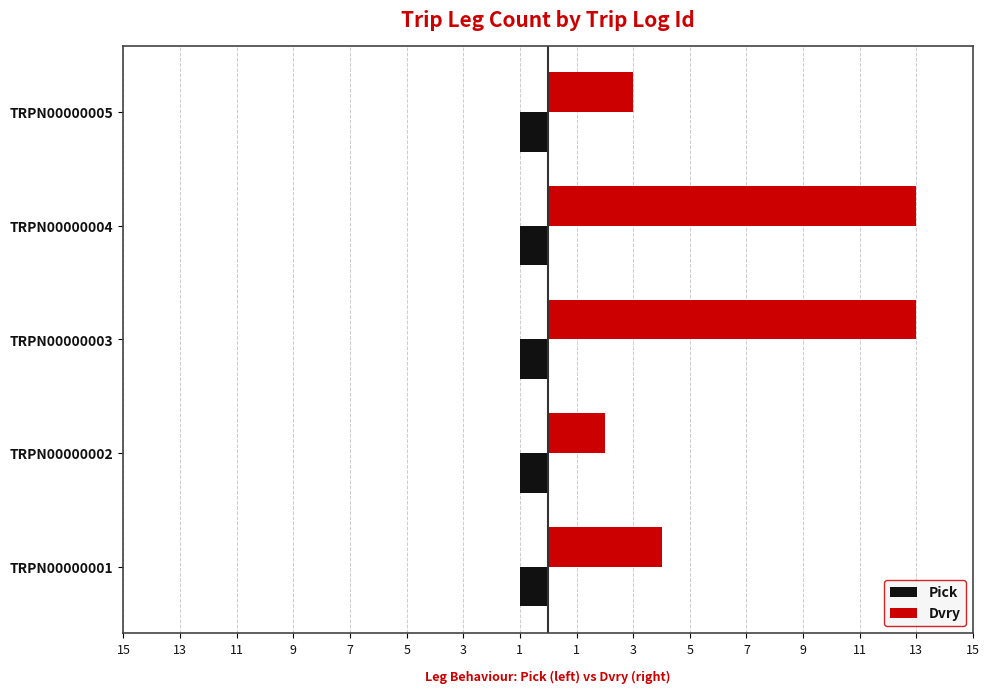

What are all the series names shown in the legend?

Pick, Dvry